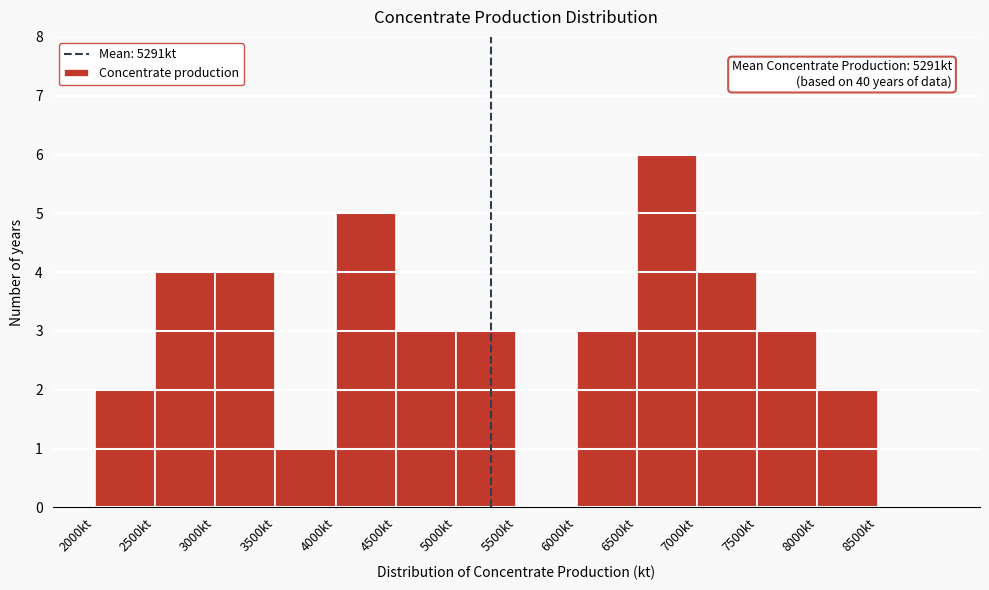

Over which range of the x-axis is the bar tallest?

6500 to 7000